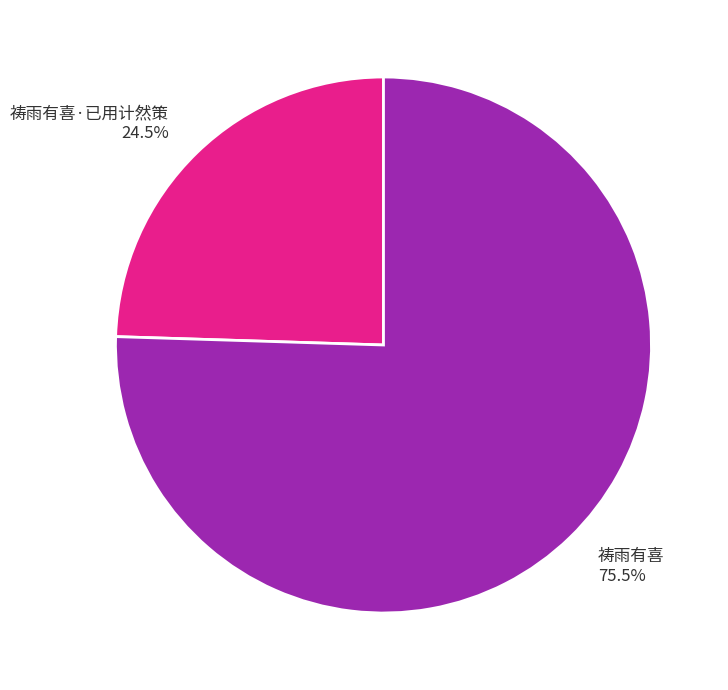

True or false: 祷雨有喜·已用计然策 accounts for 38% of the total.

False